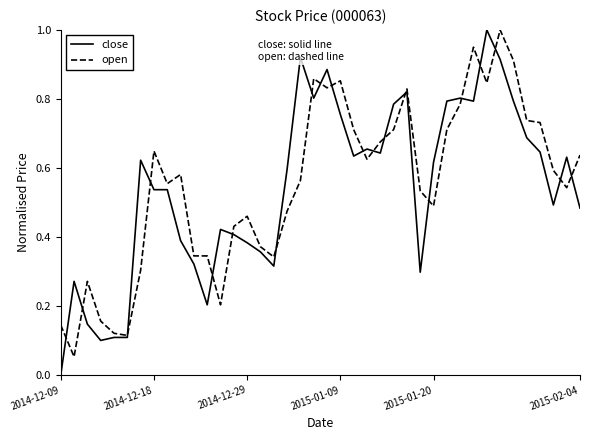

Rank the series by their average value, from lowest to highest.

close, open